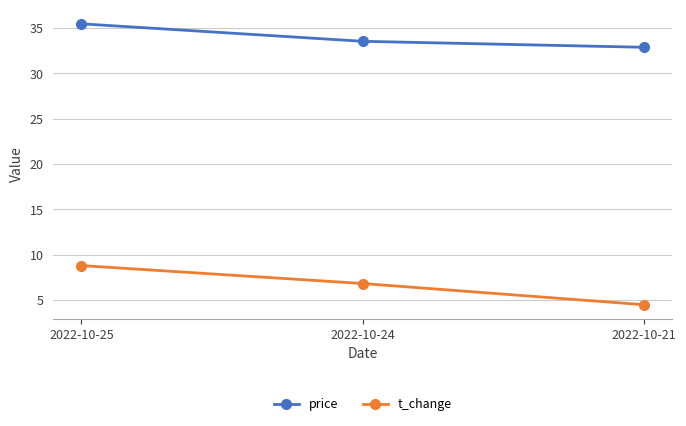

What is the difference between the maximum and minimum values in the t_change series?

4.3